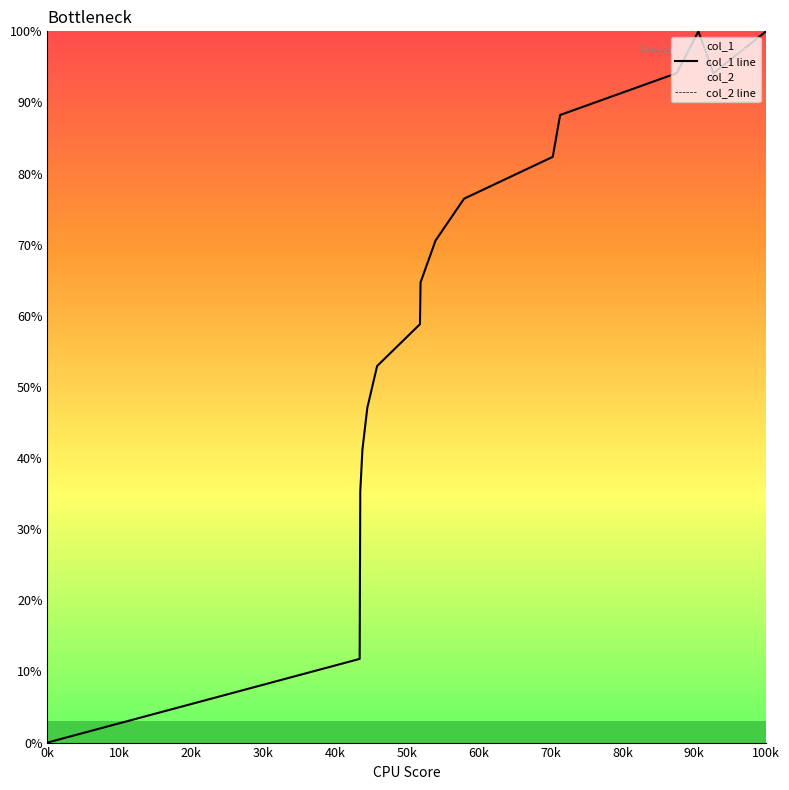

True or false: col_1 line and col_2 line intersect in this chart.

False